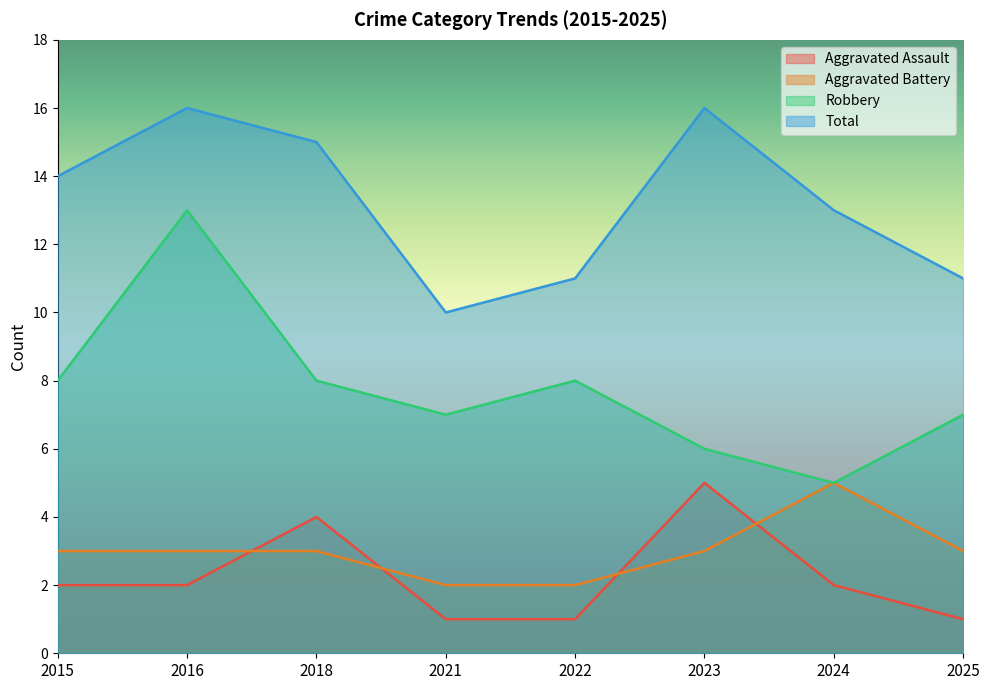

What is the minimum value for Total?

10